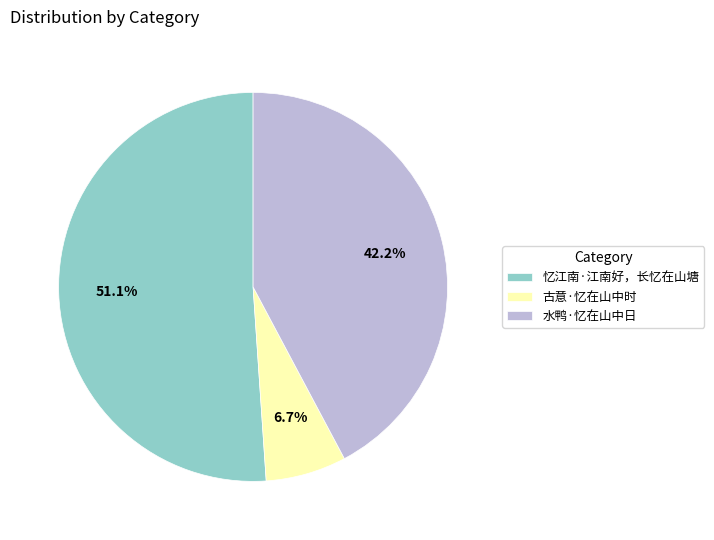

What is the largest slice in the pie chart?

忆江南·江南好，长忆在山塘